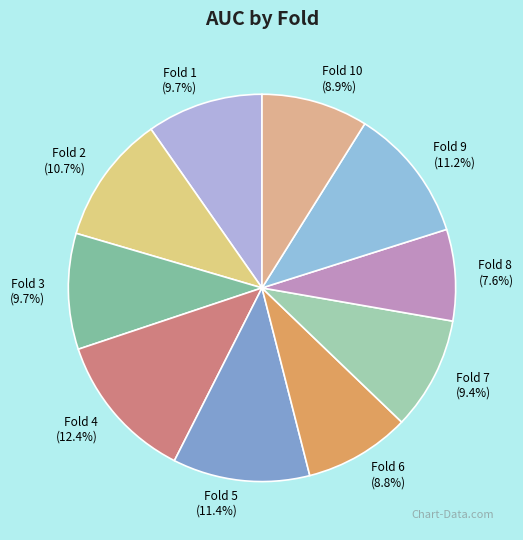

Is it true that Fold 2 is 11% of the pie?

True